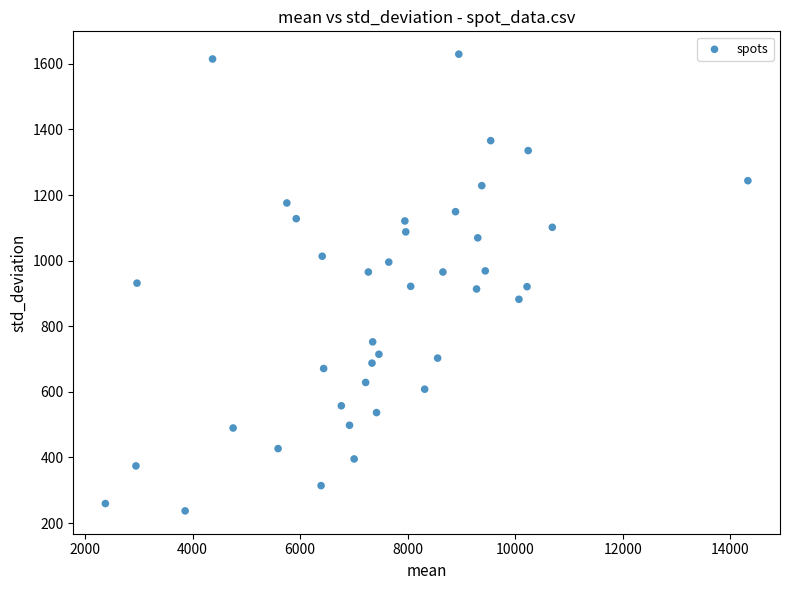

What is the range of Y values (max minus min)?

1392.1